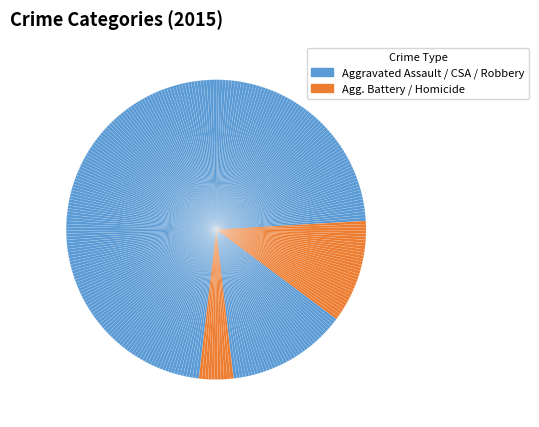

How many segments does this pie chart have?

299